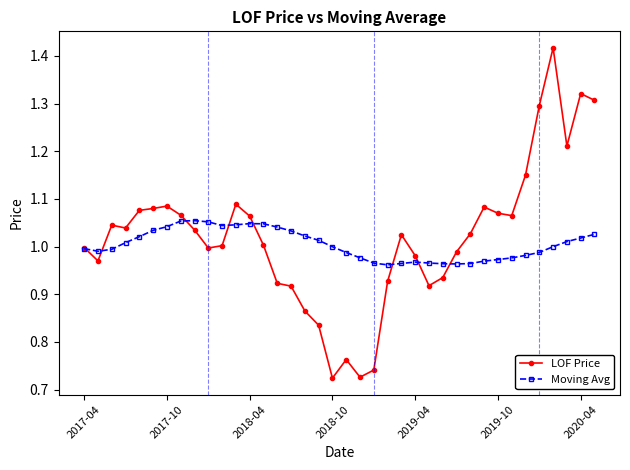

List the series in order of their peak value, lowest first.

Moving Avg, LOF Price